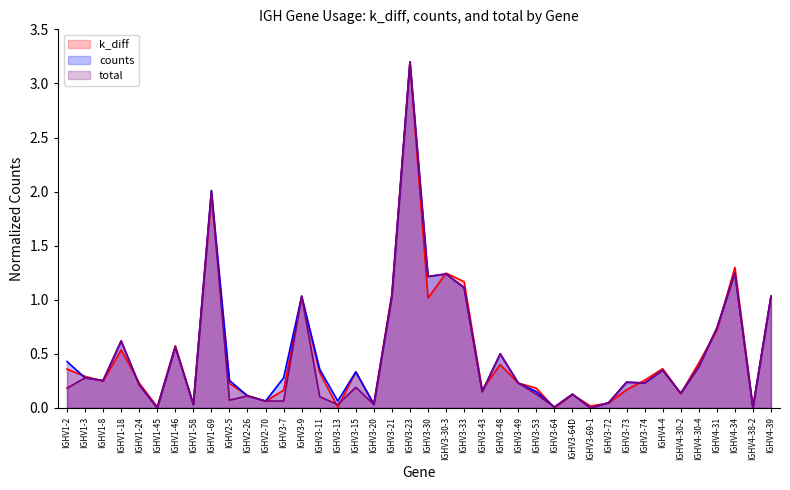

Is the value of total at IGHV1-3 greater than the value of k_diff at IGHV2-70?

Yes